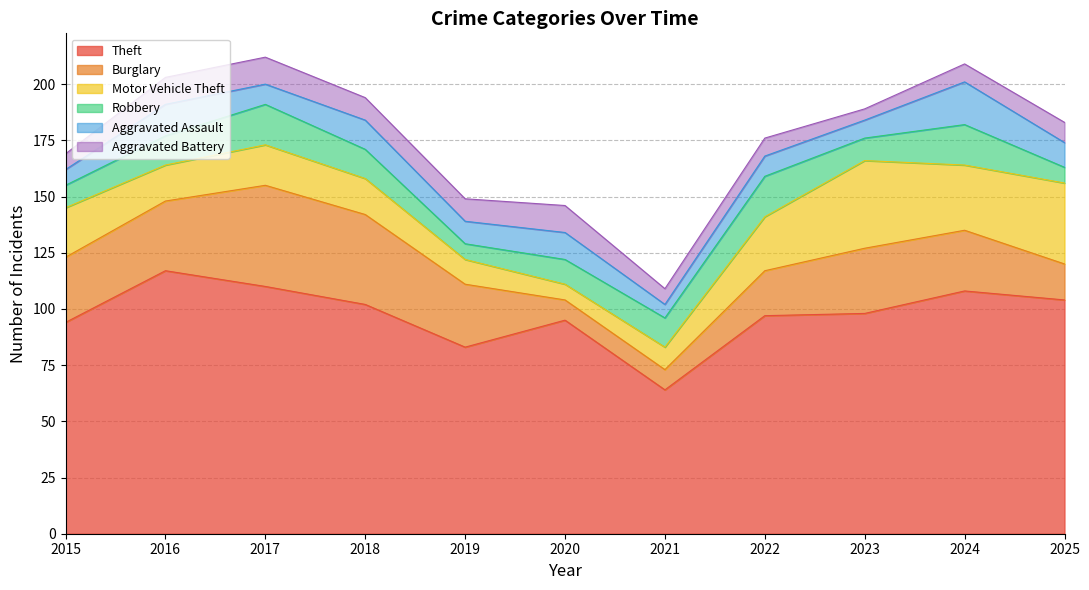

What is the difference between the second highest and second lowest values in the Burglary series?

31